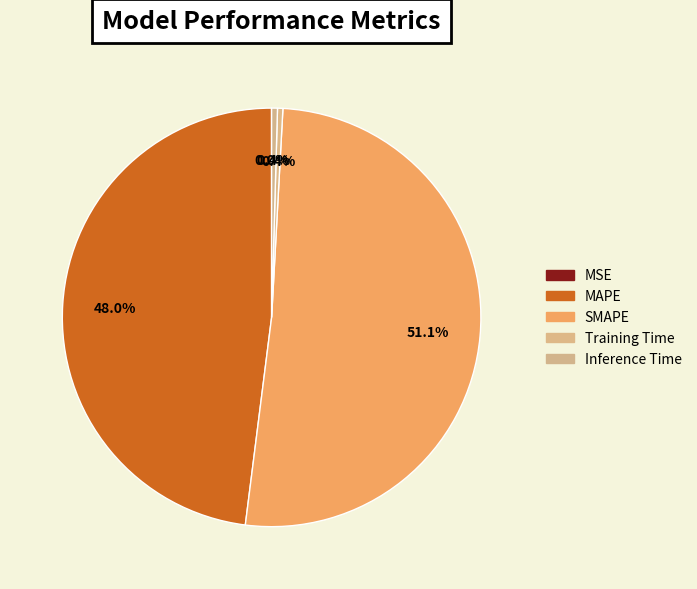

To the nearest percent, what is the average slice percentage?

20%